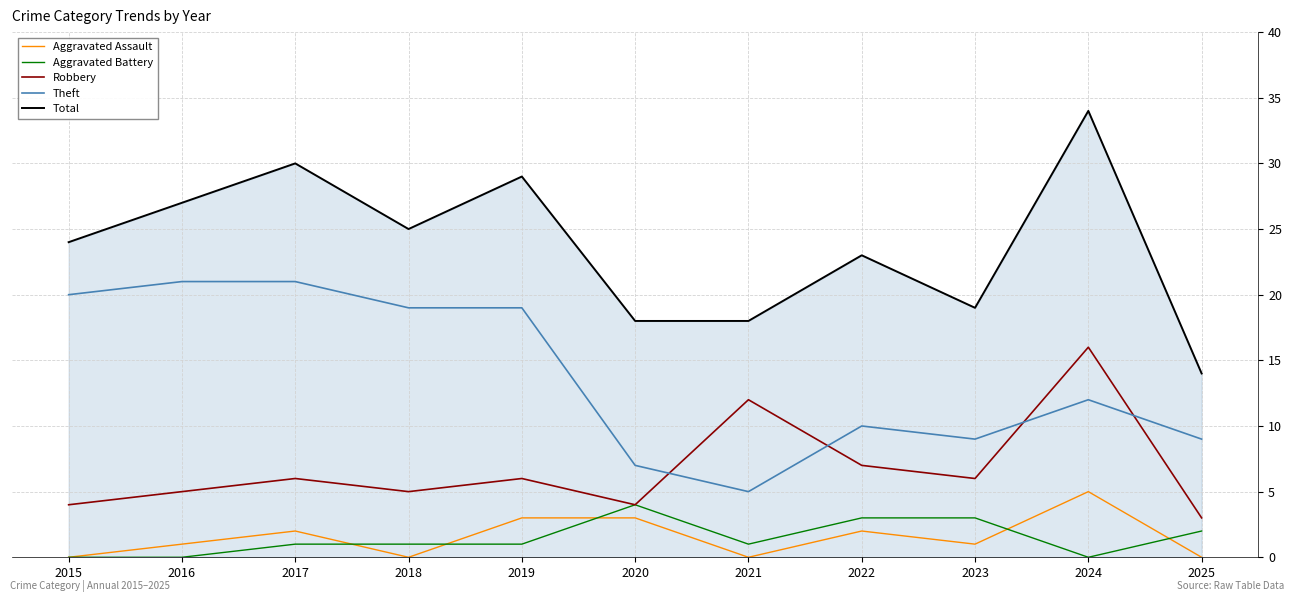

Which series has the widest spread of values?

Total